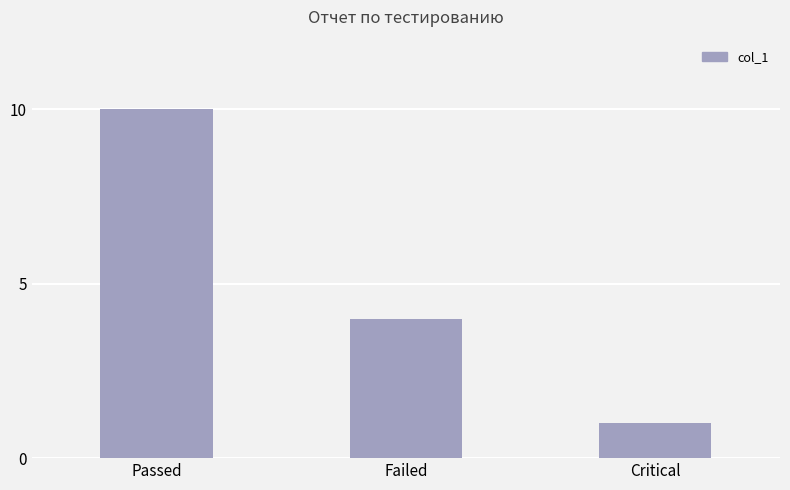

Where does the data first go above 4?

Passed